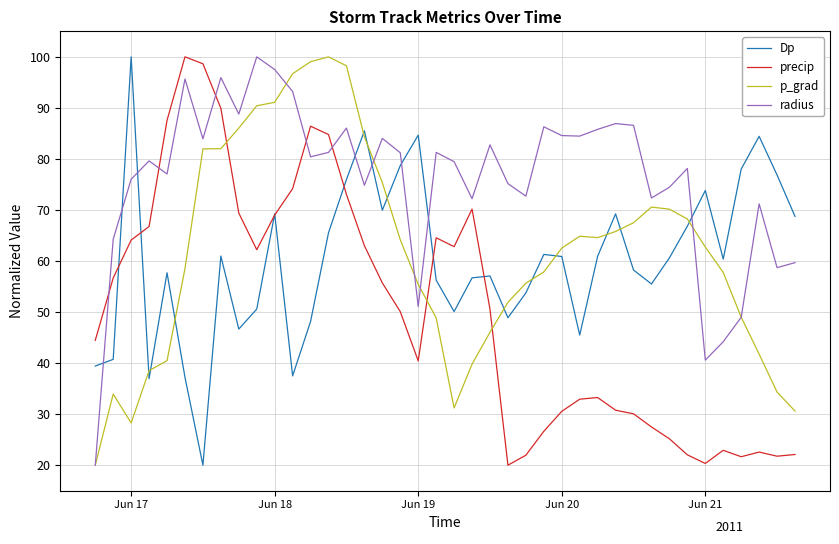

What is the greatest value displayed?

100.0